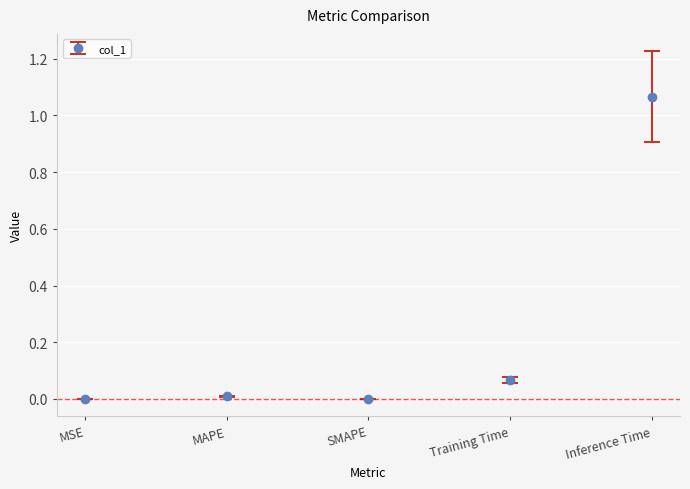

Is it true that the value at MSE is 0.0?

True